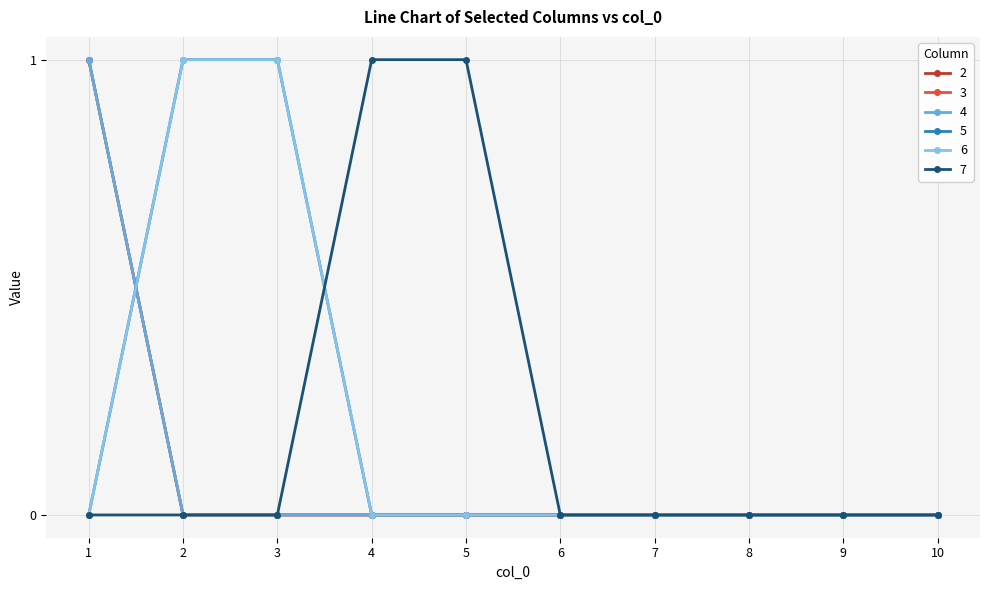

What is the maximum value for 4?

1